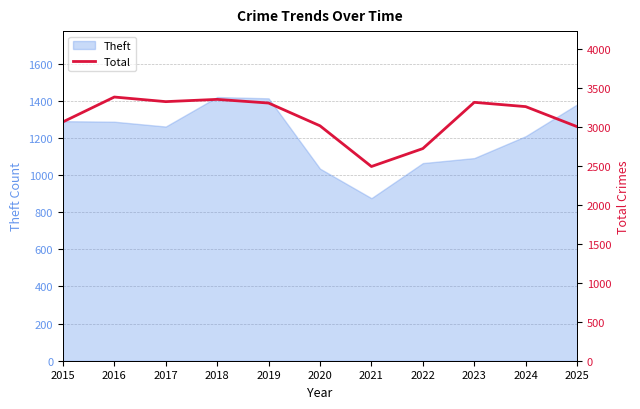

The Theft series shows 2379 at 2025. True or false?

False